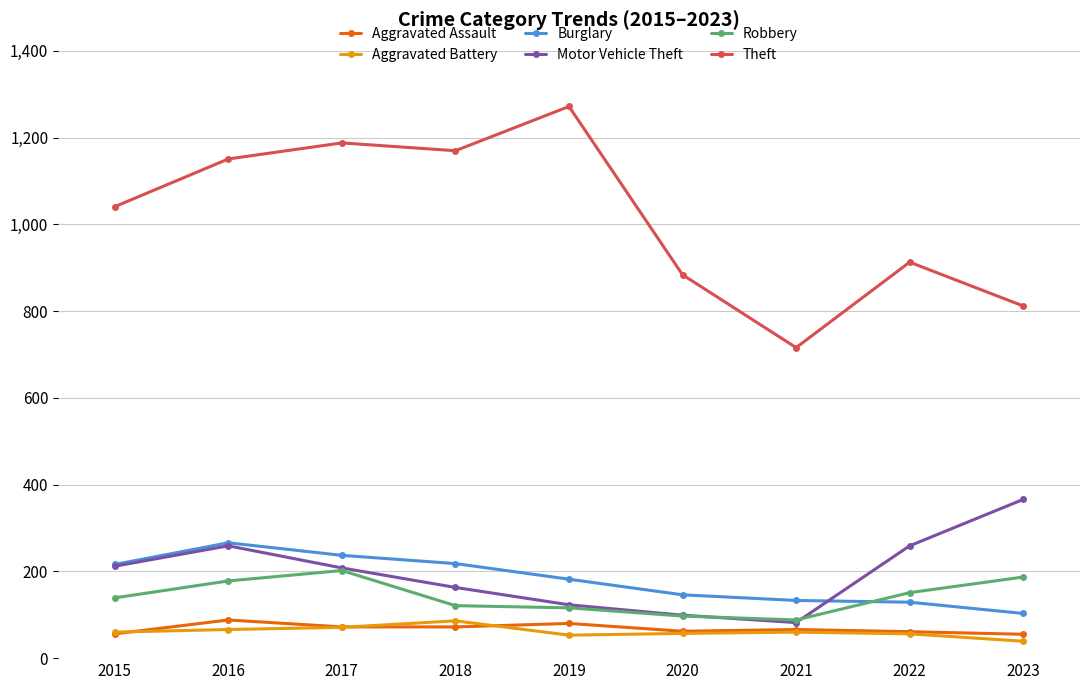

What is the highest value of the Aggravated Assault series?

88